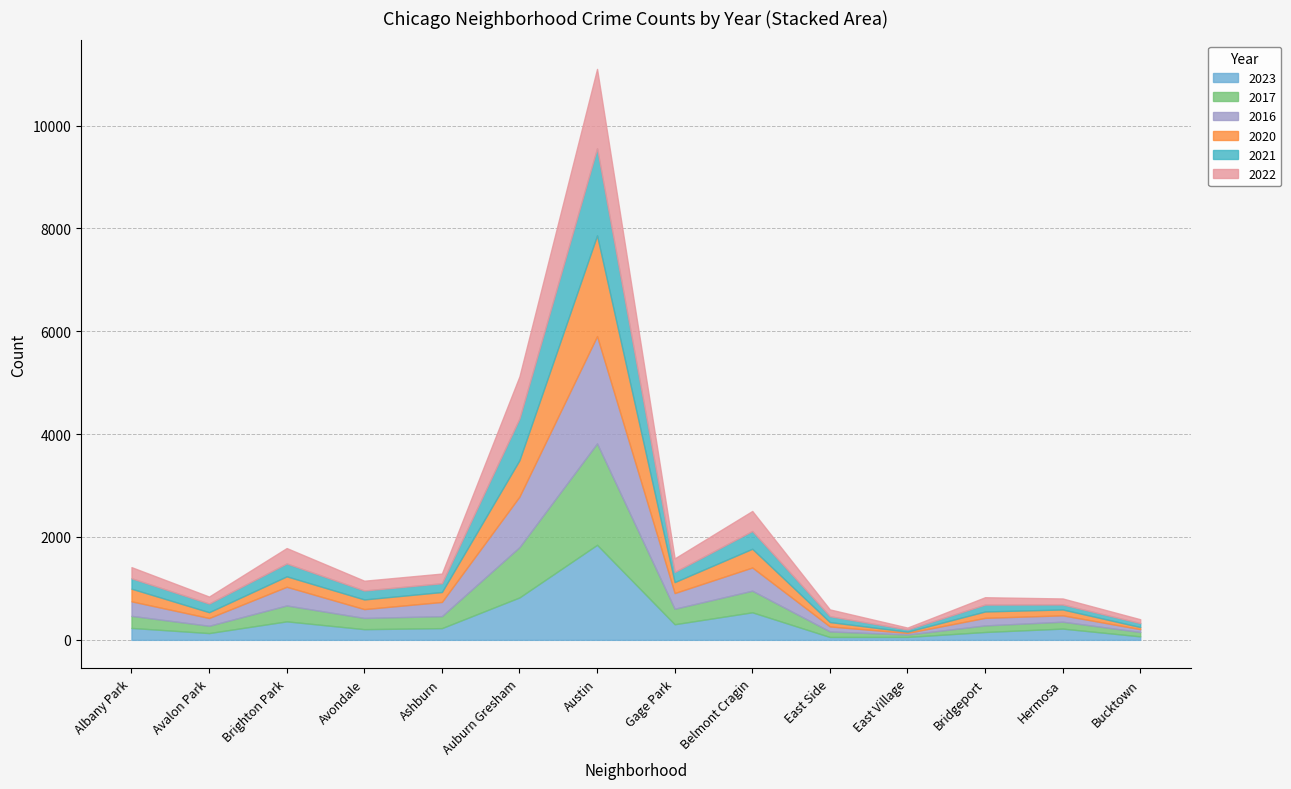

Is the value of 2016 at Hermosa greater than the value of 2022 at Bucktown?

Yes